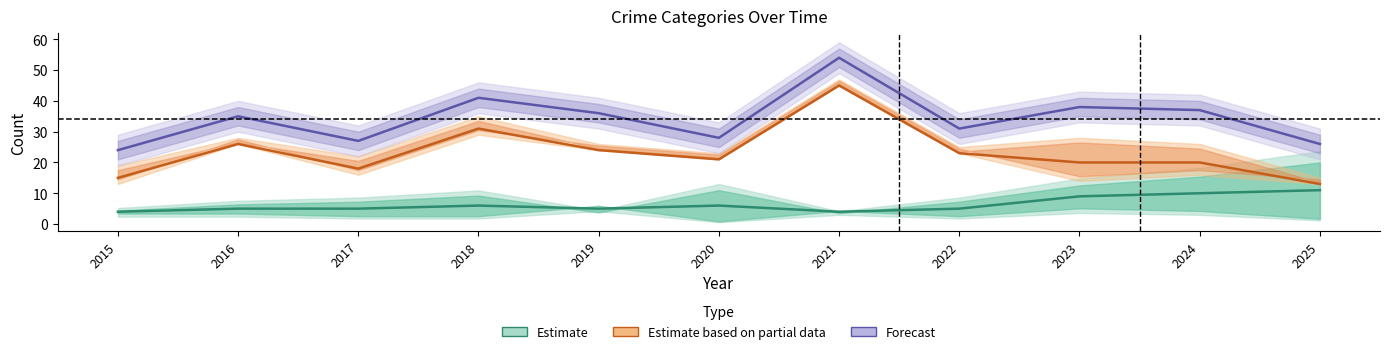

Reading left to right, transcribe all the data shown in this chart.

Aggravated Battery: 2015=4	2016=5	2017=5	2018=6	2019=5	2020=6	2021=4	2022=5	2023=9	2024=10	2025=11
Robbery: 2015=15	2016=26	2017=18	2018=31	2019=24	2020=21	2021=45	2022=23	2023=20	2024=20	2025=13
Total: 2015=24	2016=35	2017=27	2018=41	2019=36	2020=28	2021=54	2022=31	2023=38	2024=37	2025=26